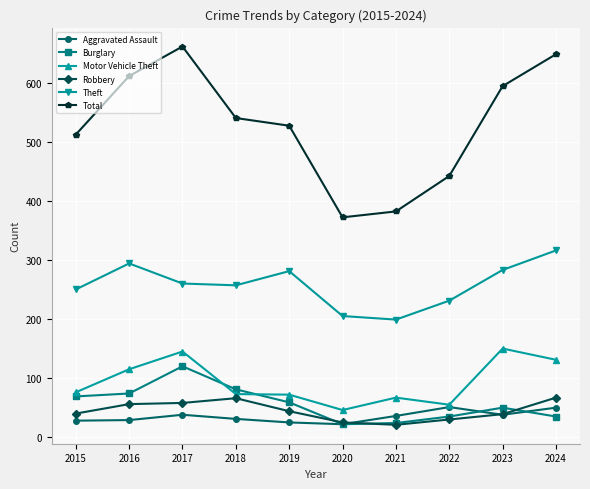

Does the chart display data point markers on the line(s)?

Yes